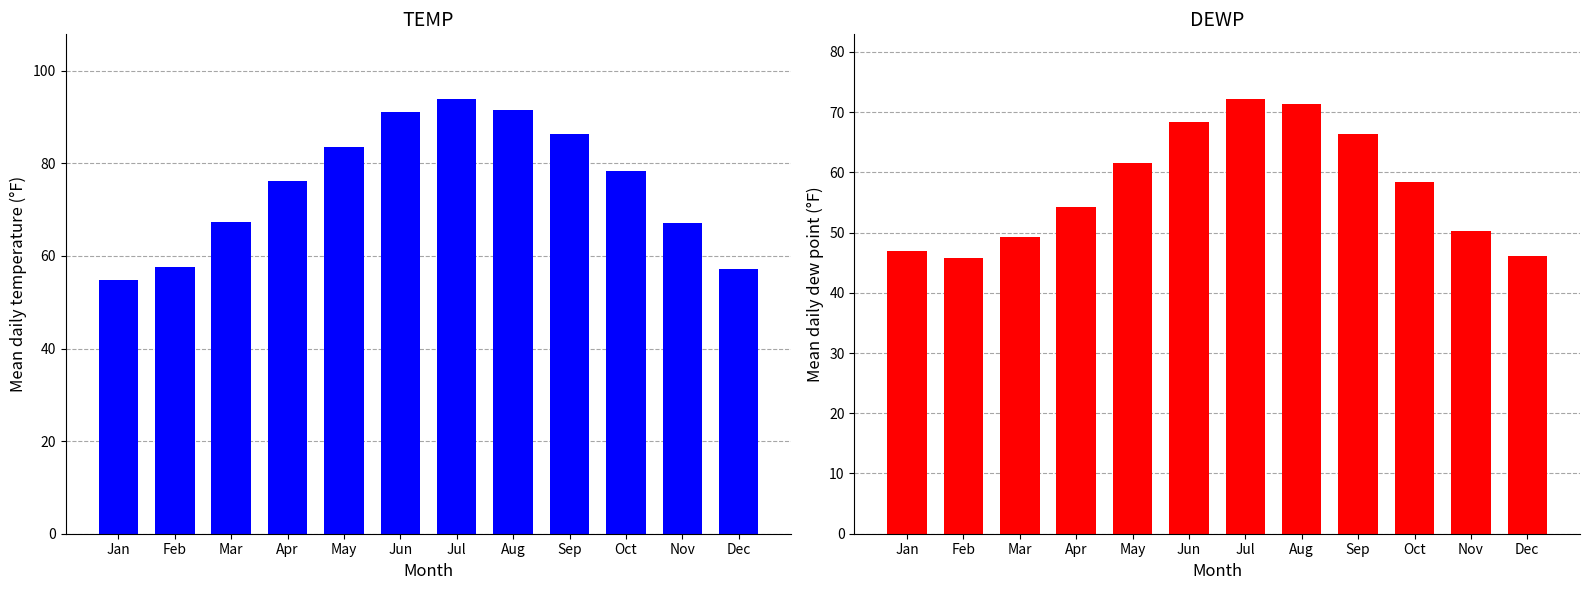

What is the value of the DEWP bar at the 11th from the left?

50.2